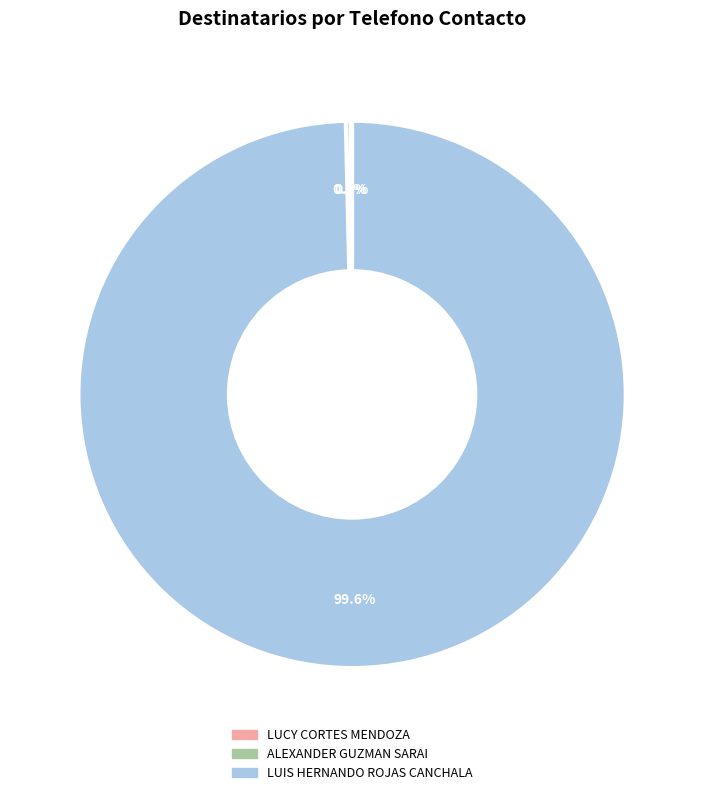

Which slice is the largest?

LUIS HERNANDO ROJAS CANCHALA